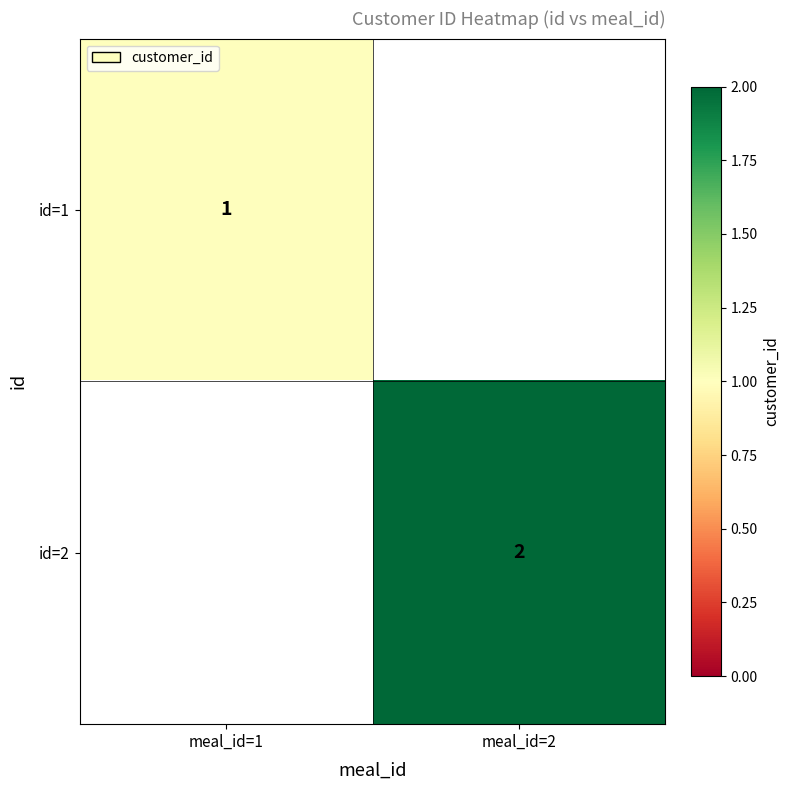

The value of id=1 at meal_id=1 is 1.0. True or false?

True